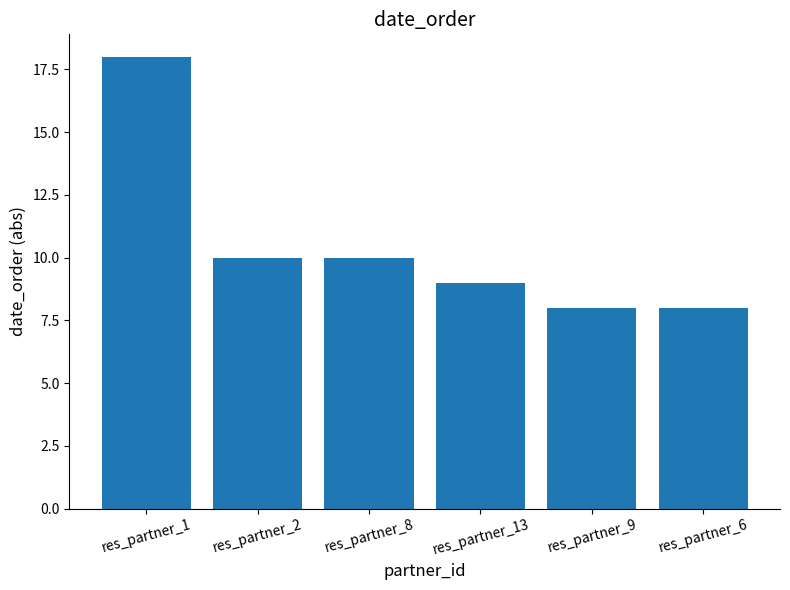

What is the maximum value shown in the chart?

18